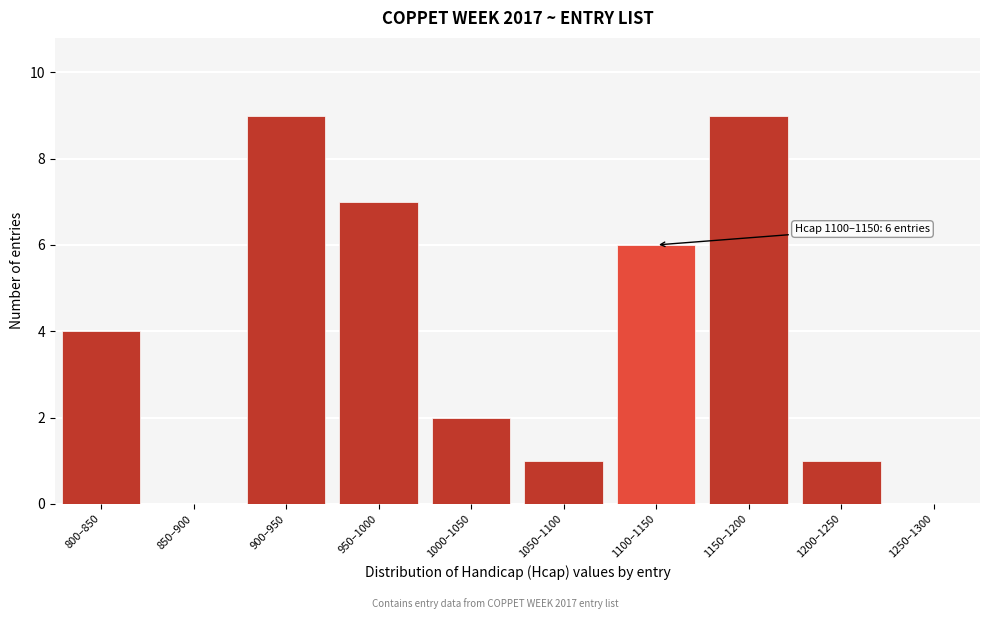

Reading left to right, list all the values displayed in this chart.

800–850=4	850–900=0	900–950=9	950–1000=7	1000–1050=2	1050–1100=1	1100–1150=6	1150–1200=9	1200–1250=1	1250–1300=0